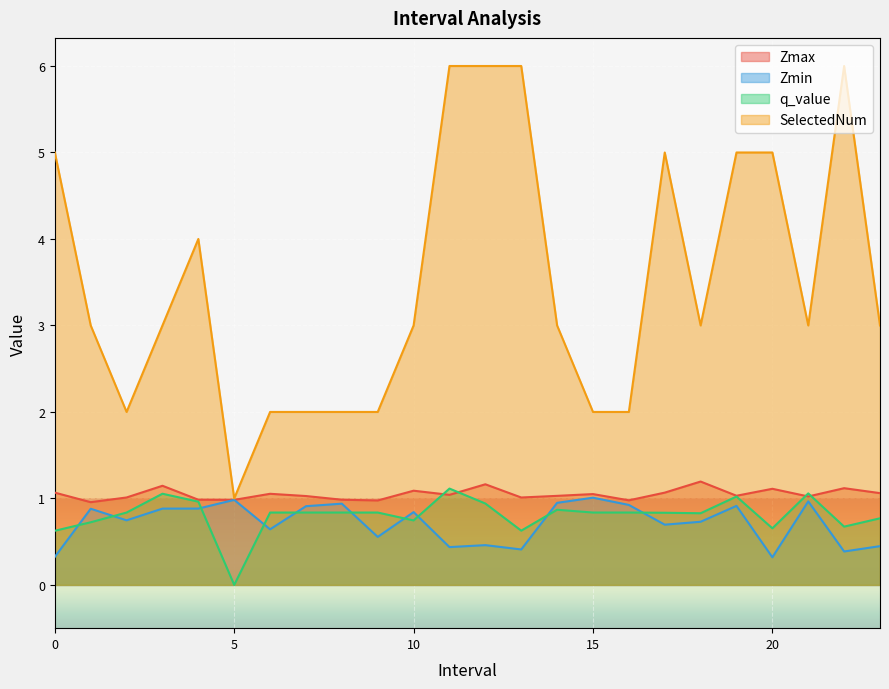

Which series has the widest spread of values?

SelectedNum